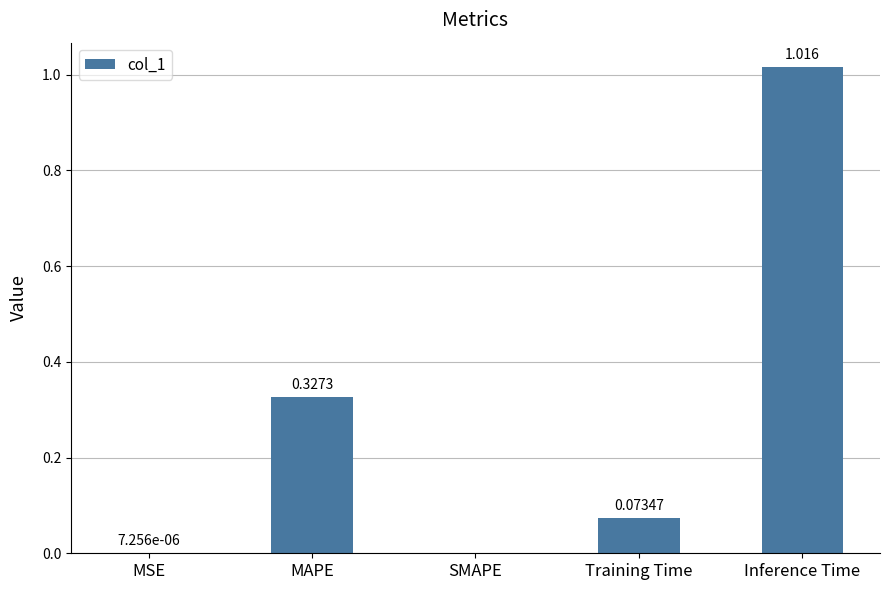

How many data points are above 0?

4